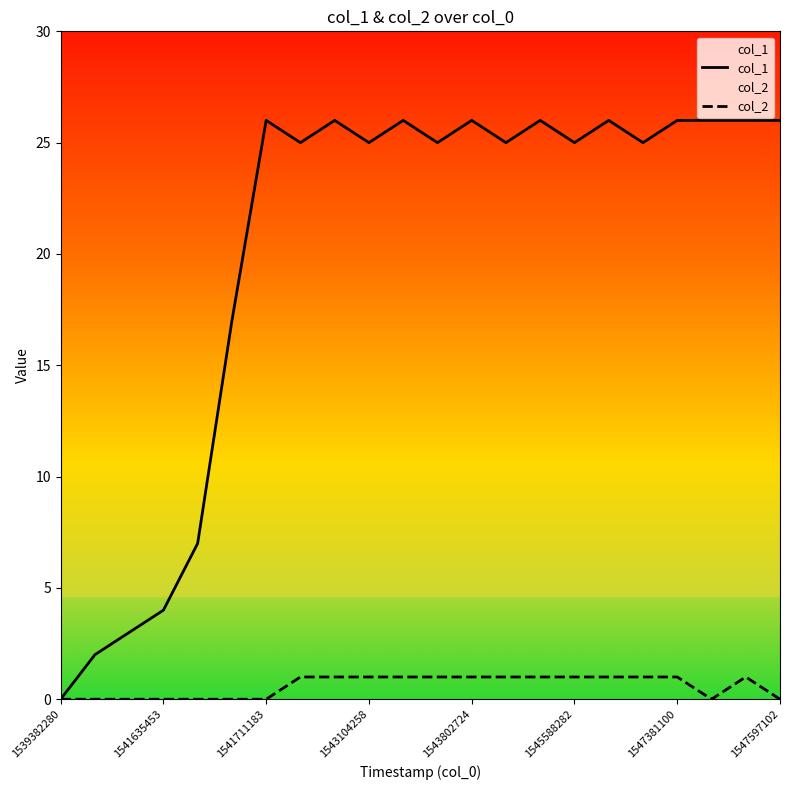

At 1547381100, list the series in order from smallest to largest.

col_2, col_1